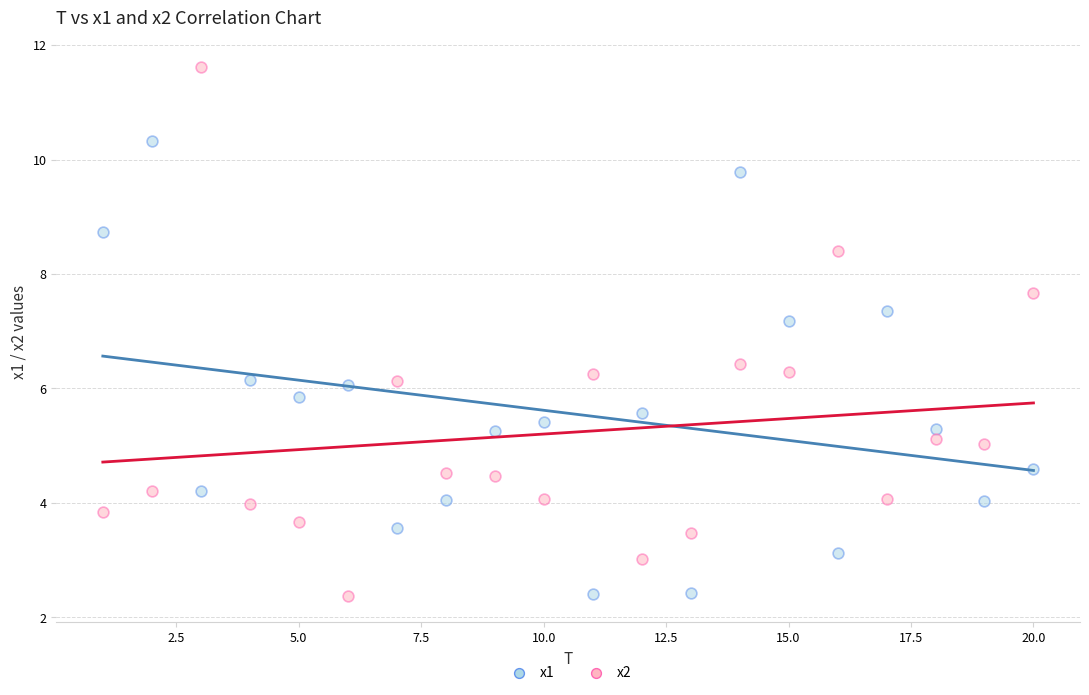

What is the X range (max minus min) for the scatter plot?

19.0